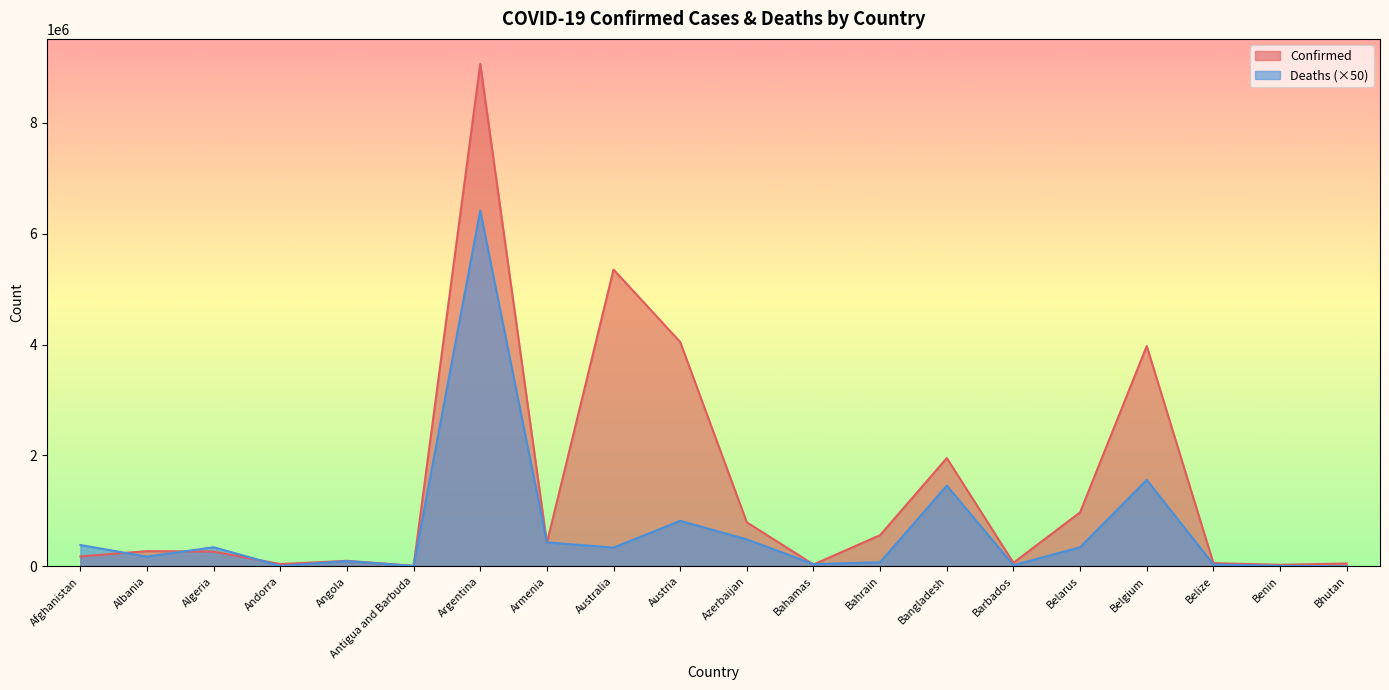

How many lines are shown in the chart?

2